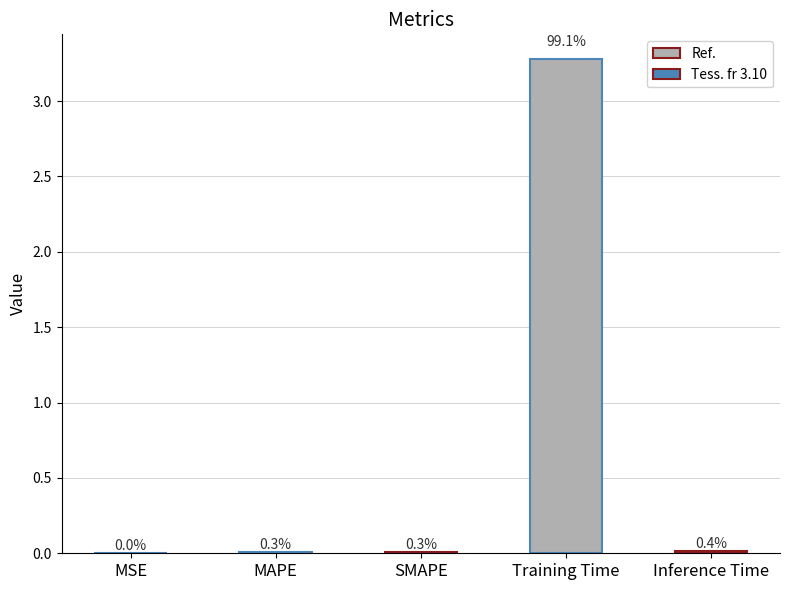

Reading left to right, extract all data points from this chart.

0.0	0.0	0.0	3.3	0.0